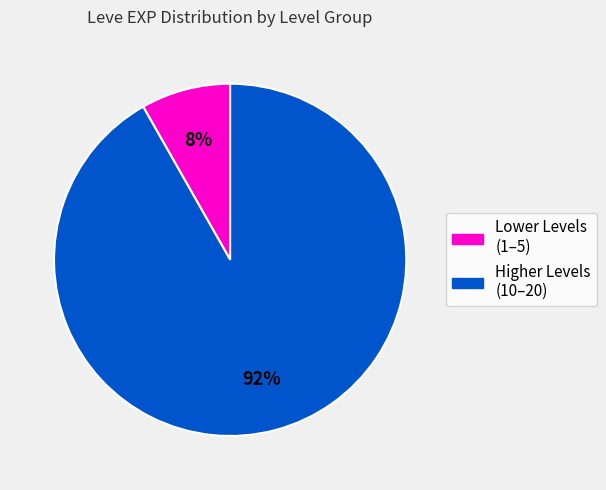

To the nearest percent, what is the difference between the largest and smallest slice percentages?

84%